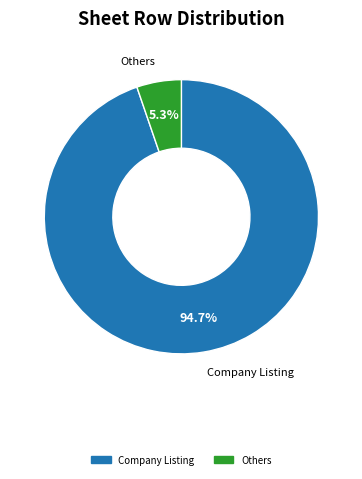

Is there any slice that represents more than half of the pie?

Yes